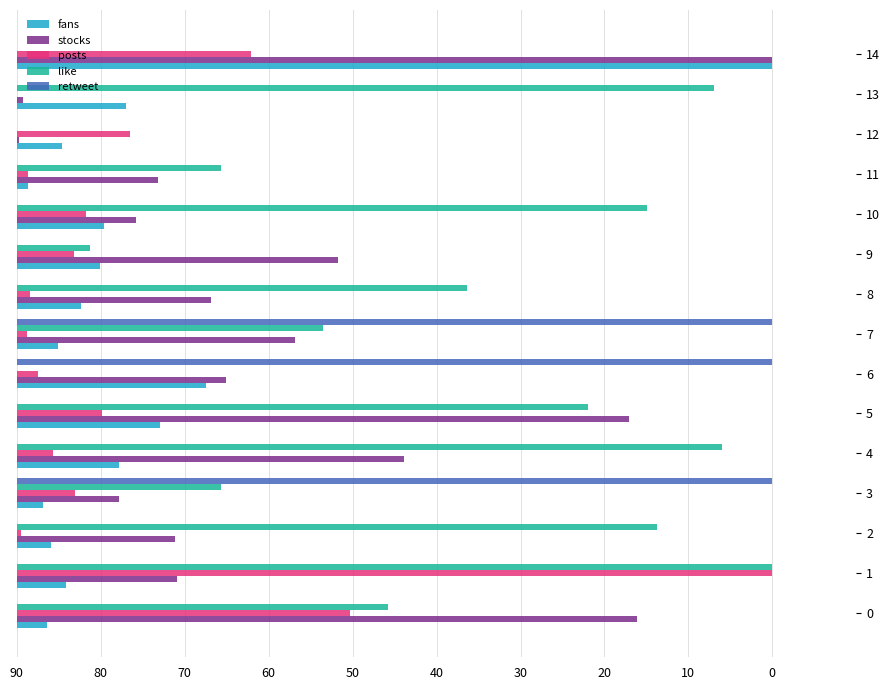

What are all the series names shown in the legend?

fans, stocks, posts, like, retweet